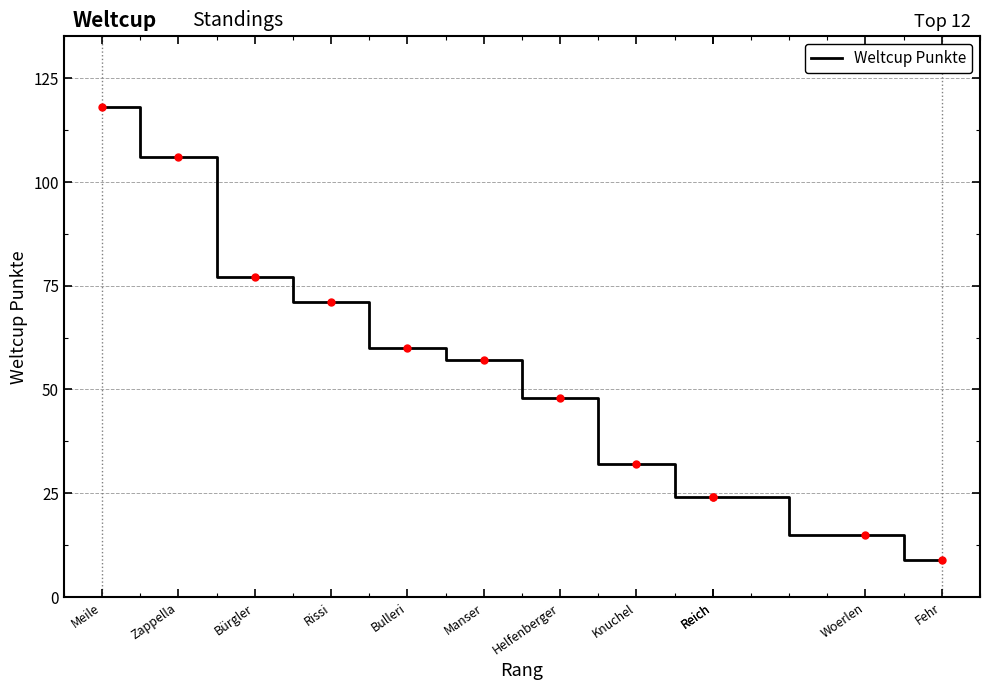

What is the sum of the values at Rissi and Knuchel?

103